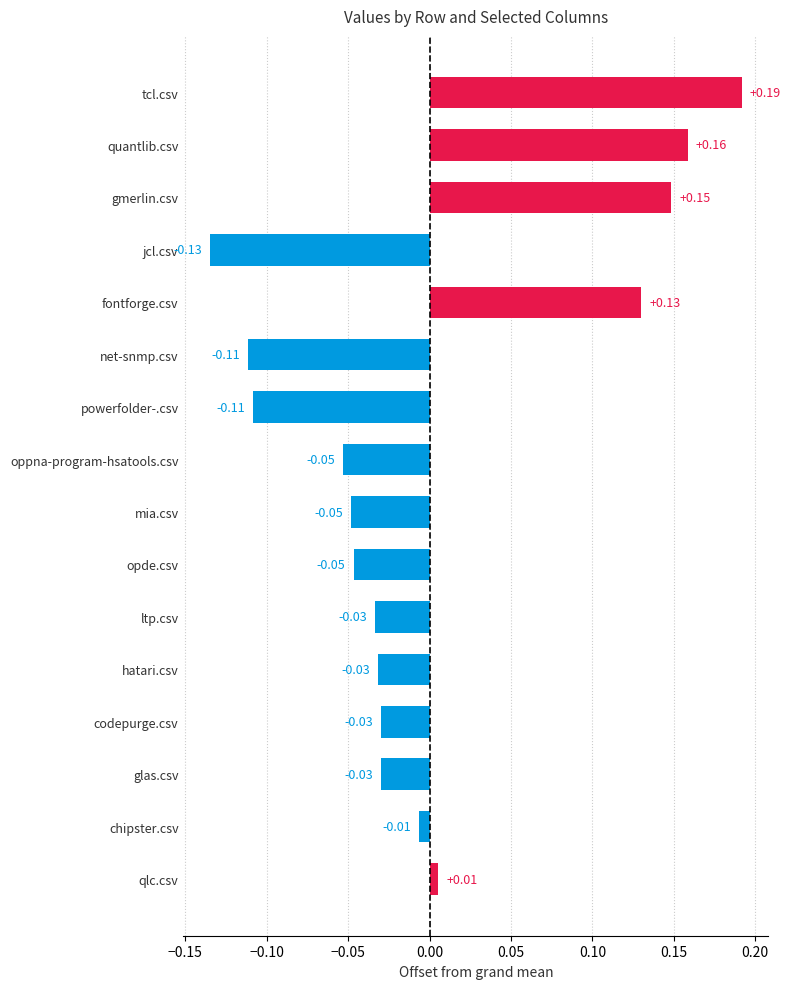

What is the label of the 7th bar from the top?

powerfolder-.csv